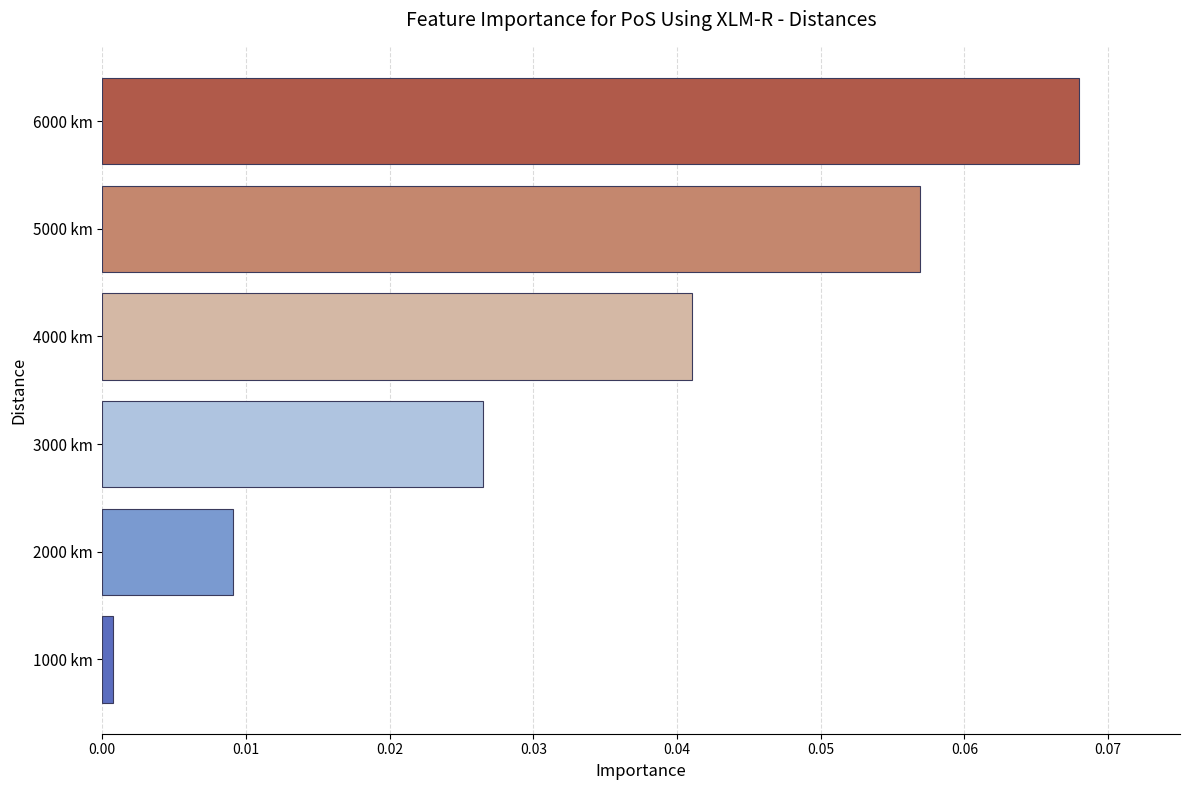

Is it true that the value at 3000 km is 0.0?

True